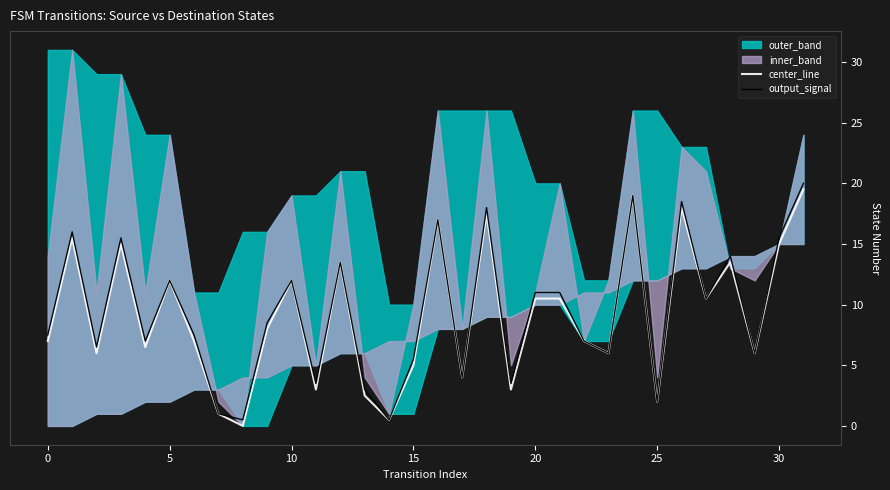

True or false: output_signal and center_line cross at least once.

False